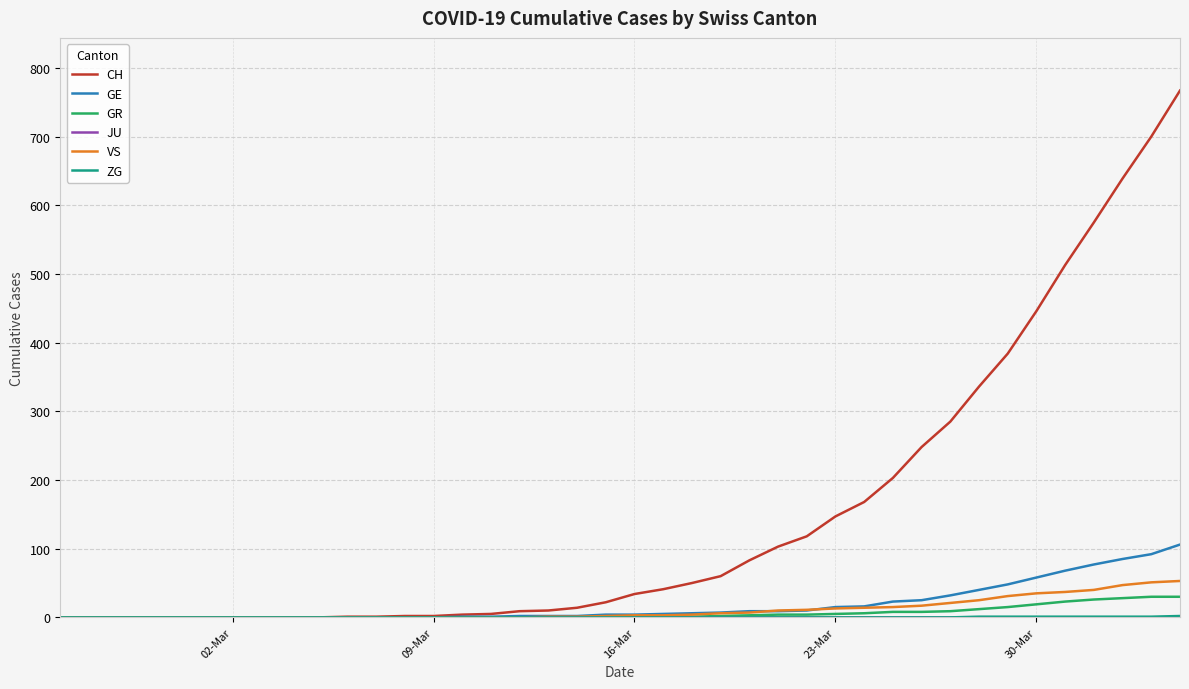

Which series has the largest total across all categories?

CH